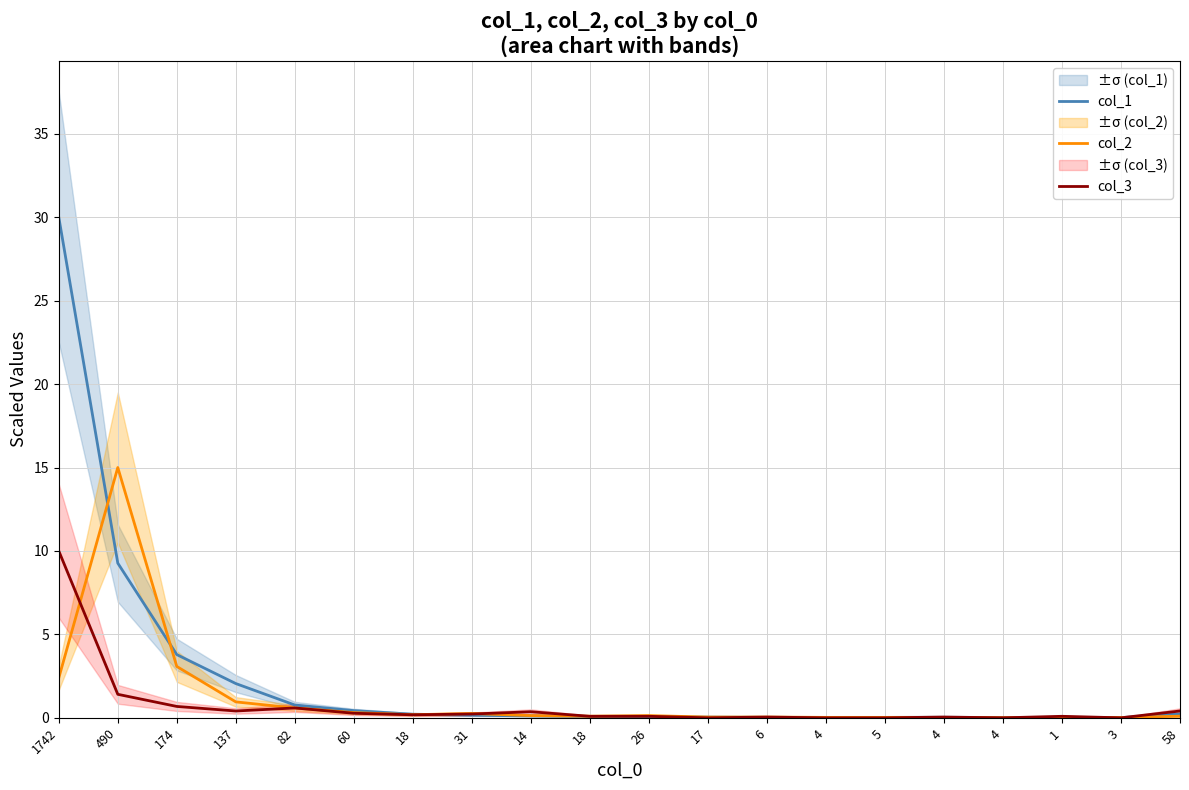

What is the average value of the col_2 series?

1.2